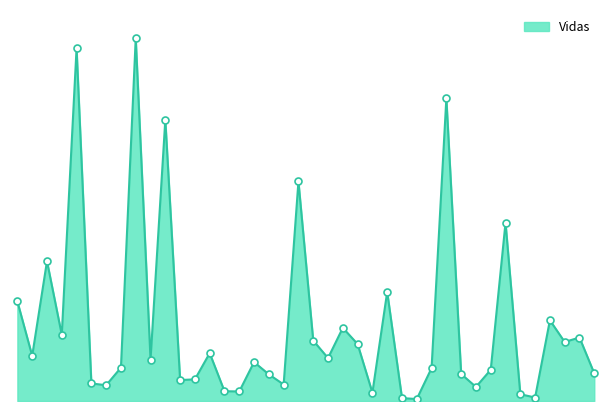

Where is the first local minimum?

1